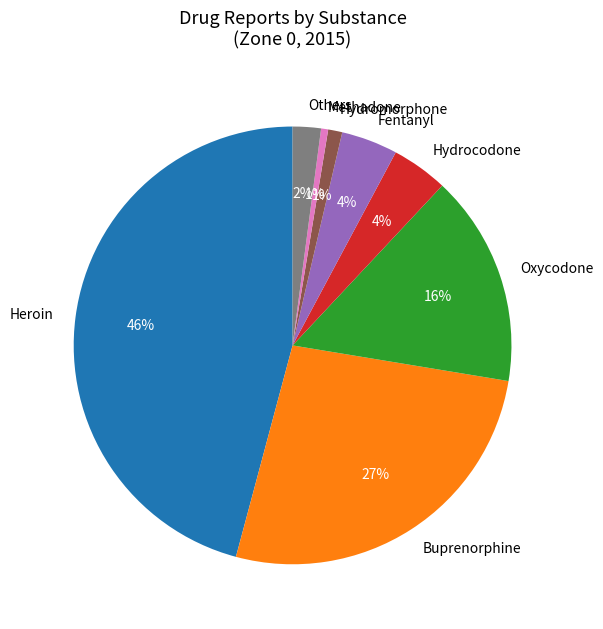

Do Heroin and Oxycodone together represent more than half of the pie?

Yes